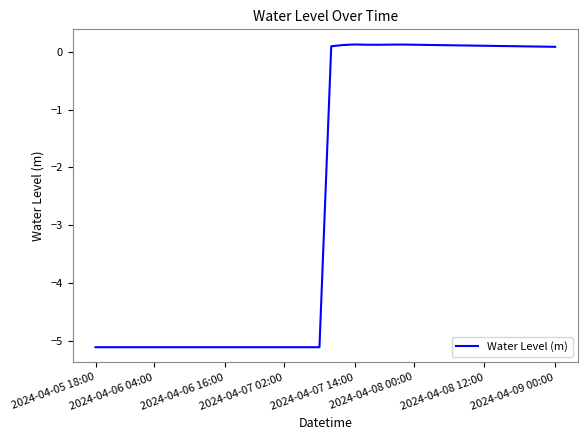

What is the maximum value shown in the chart?

0.1